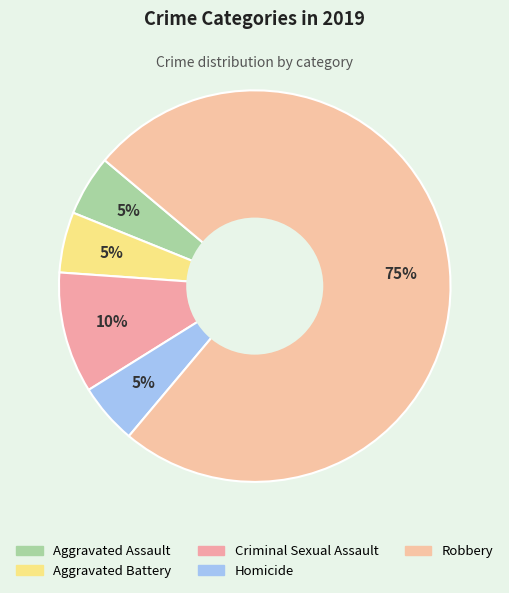

To the nearest percent, what is the difference between the Robbery and Homicide slice percentages?

70%